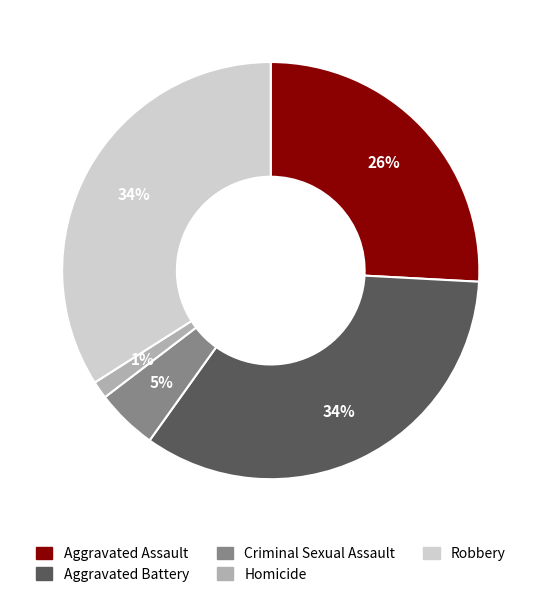

Which category has the smallest portion of the pie?

Homicide